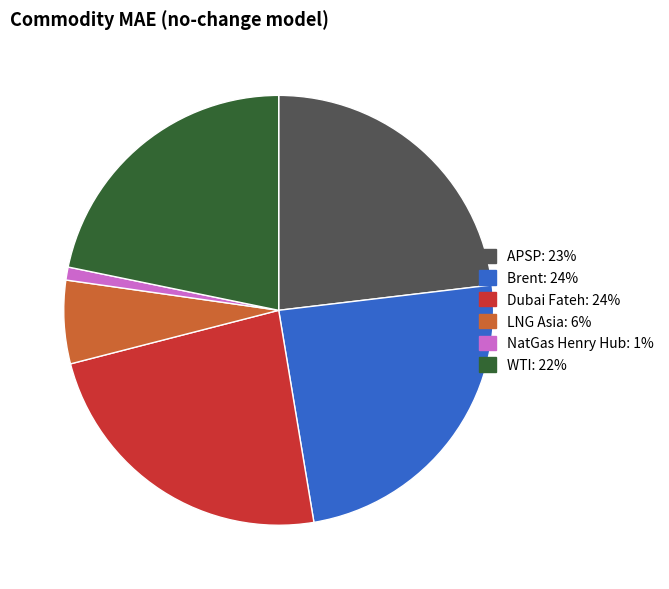

Is APSP the majority of the pie?

No